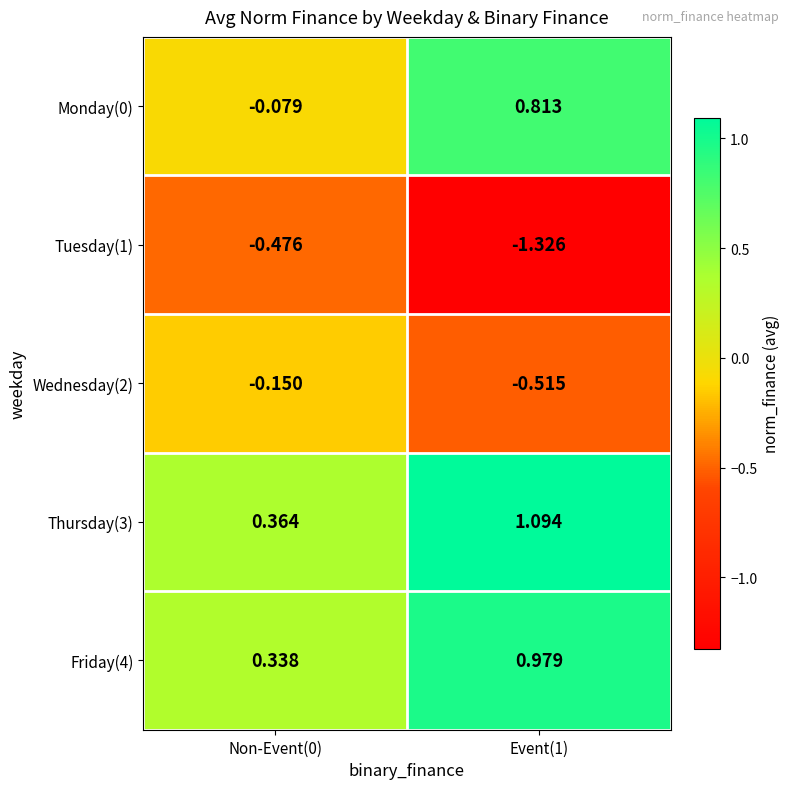

Reading right to left, list all the values displayed in this chart.

Monday(0): Event(1)=0.8	Non-Event(0)=-0.1
Tuesday(1): Event(1)=-1.3	Non-Event(0)=-0.5
Wednesday(2): Event(1)=-0.5	Non-Event(0)=-0.1
Thursday(3): Event(1)=1.1	Non-Event(0)=0.4
Friday(4): Event(1)=1.0	Non-Event(0)=0.3